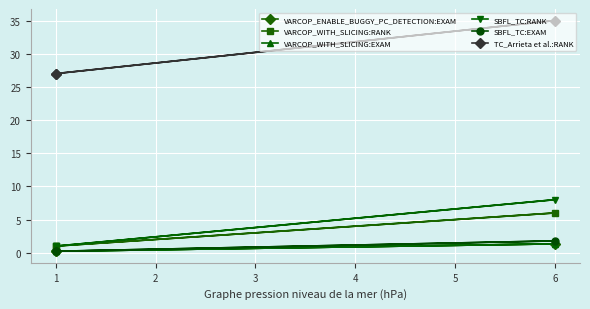

Is it true that VARCOP_WITH_SLICING:EXAM equals 0.2 at 1?

True